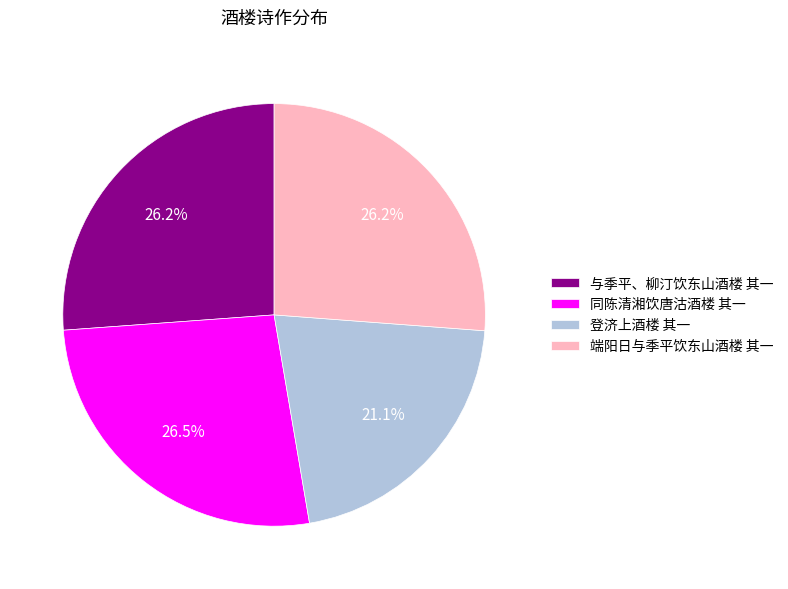

To the nearest percent, what percentage of the pie is 端阳日与季平饮东山酒楼 其一?

26%